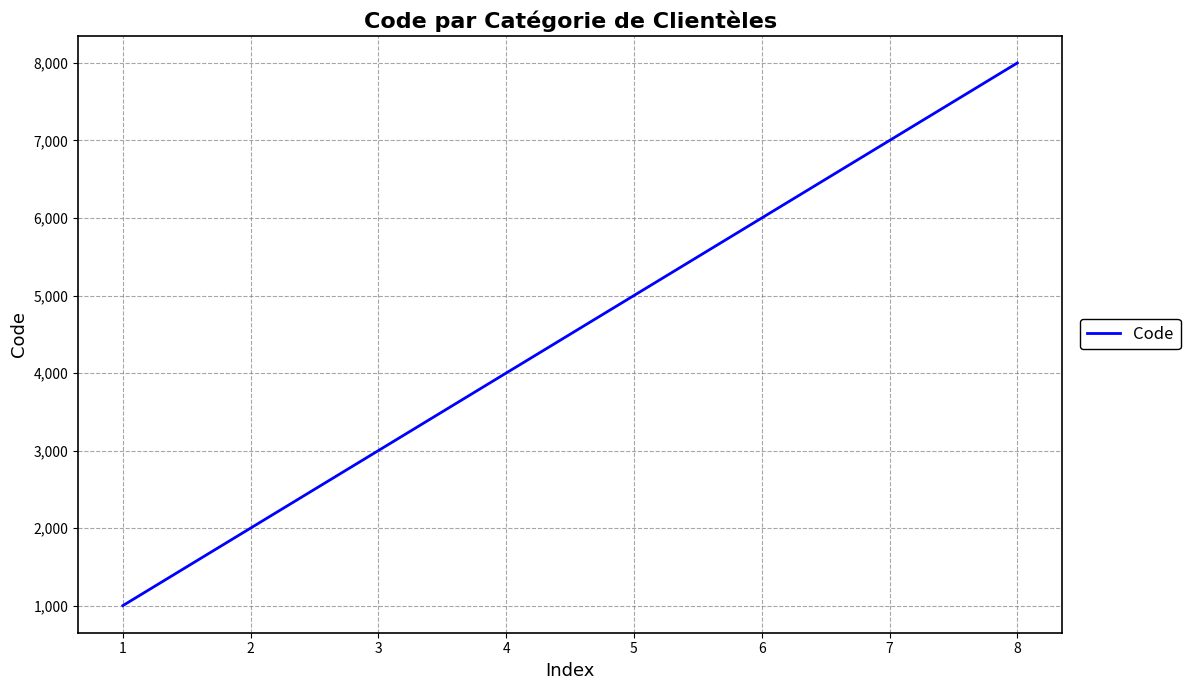

Reading left to right, what are all the values shown in this chart?

1=1000	2=2000	3=3000	4=4000	5=5000	6=6000	7=7000	8=8000